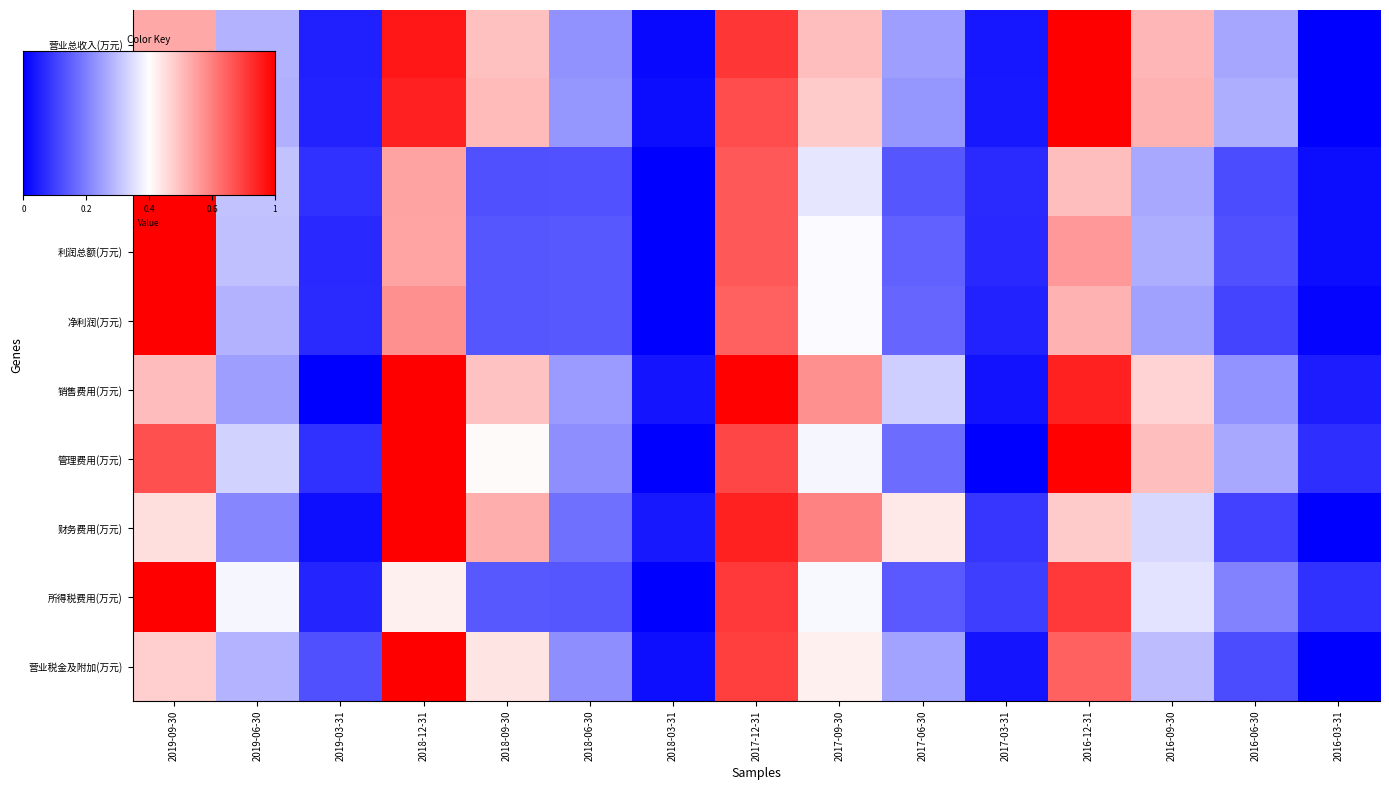

What is the difference between the highest and lowest values at 2016-09-30?

0.3